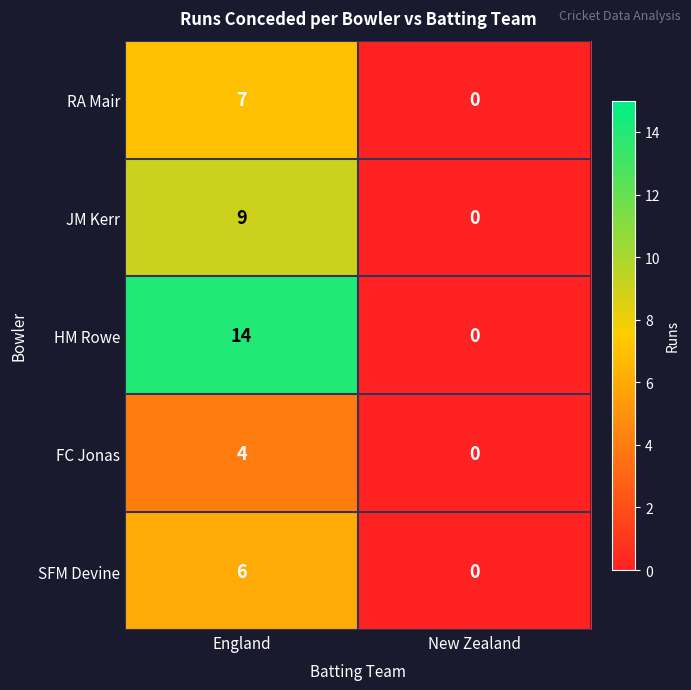

Which series has the largest total across all categories?

HM Rowe